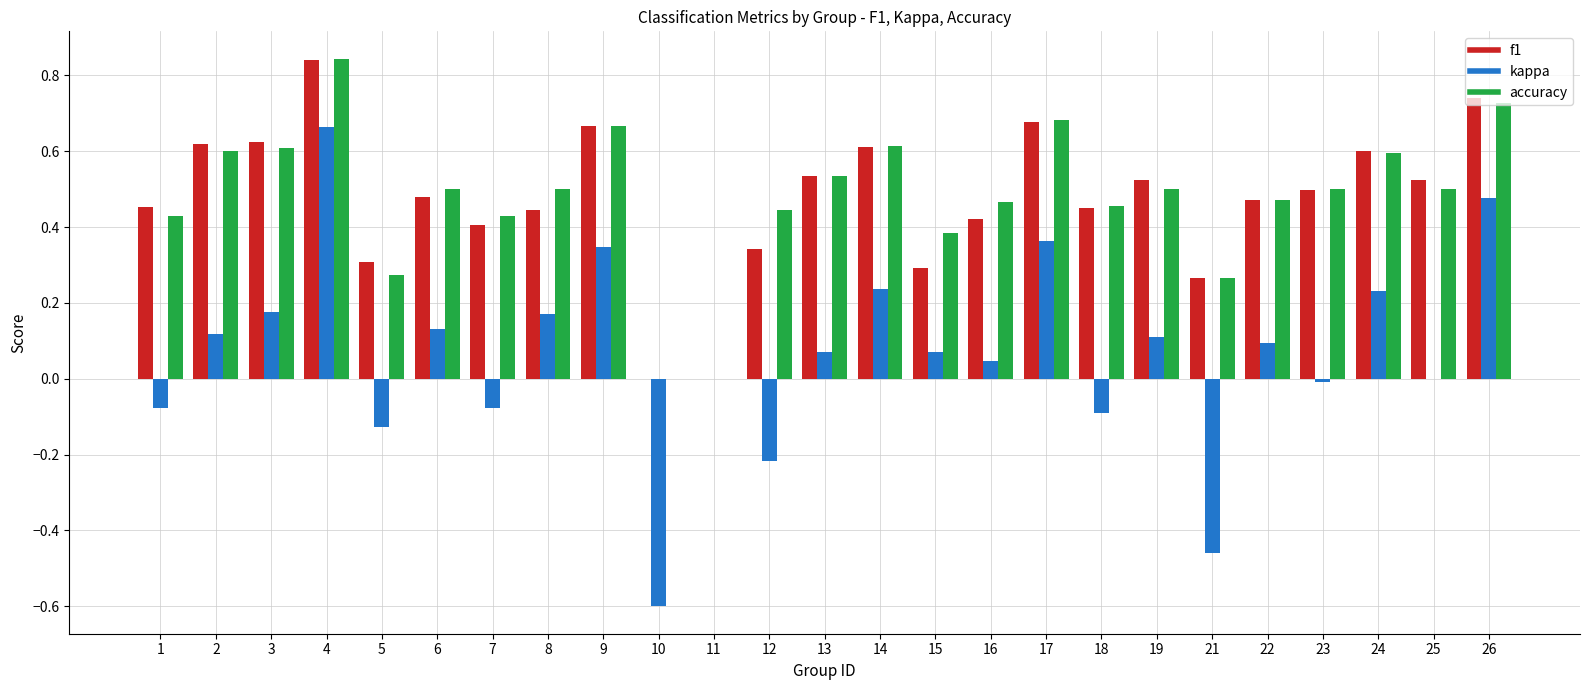

What are all the series names shown in the legend?

f1, kappa, accuracy